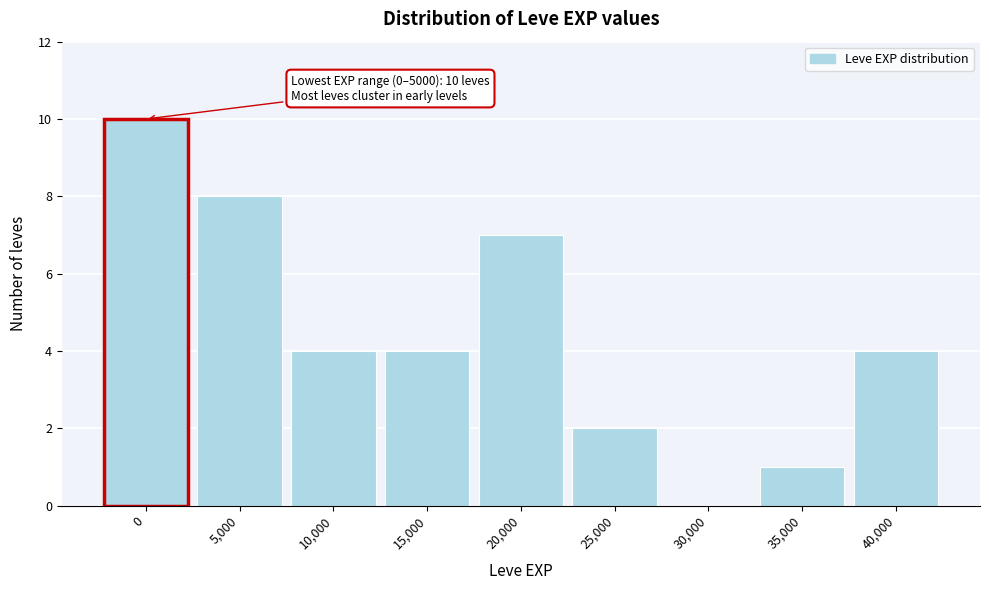

Reading left to right, list all the values displayed in this chart.

0=10	5,000=8	10,000=4	15,000=4	20,000=7	25,000=2	30,000=0	35,000=1	40,000=4